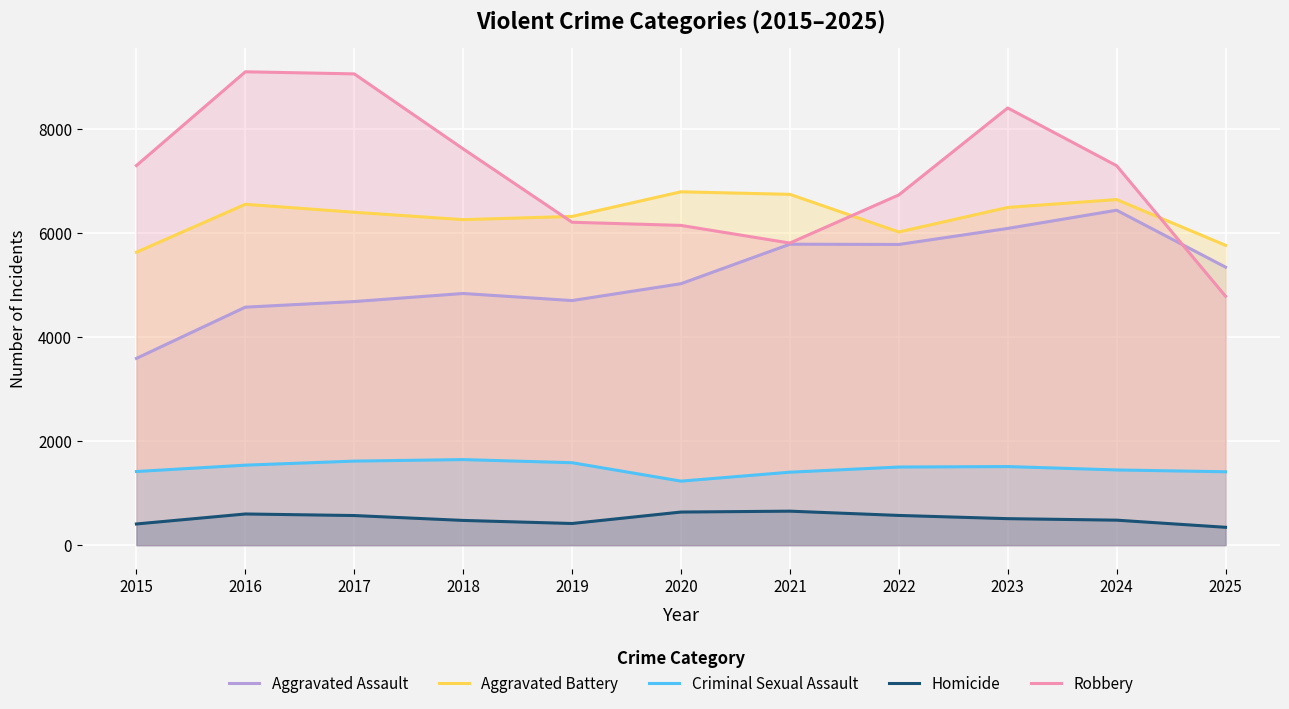

Is the value of Aggravated Battery at 2023 greater than the value of Aggravated Assault at 2018?

Yes